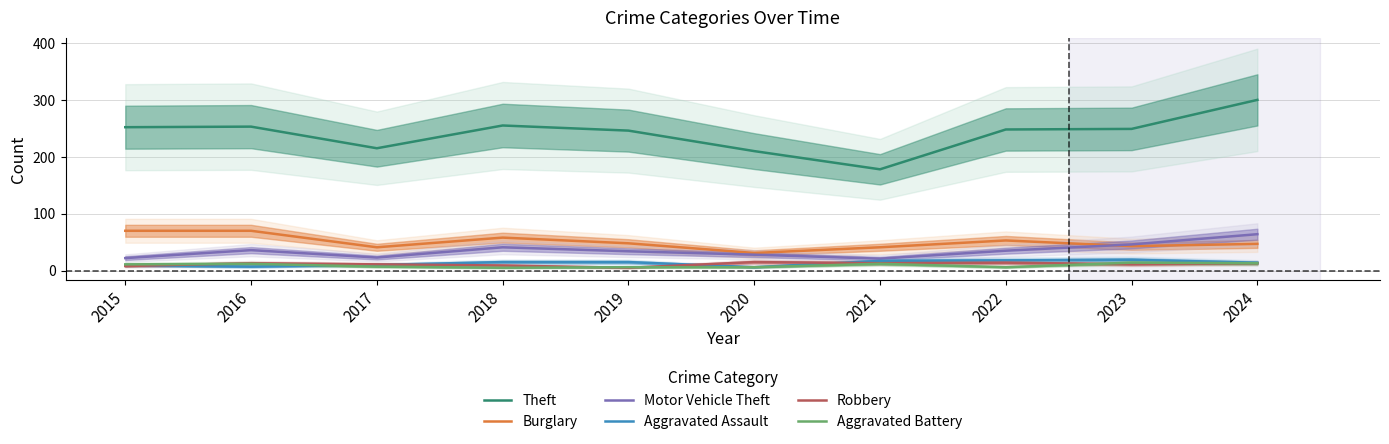

At which category does Aggravated Battery reach its first local valley?

2018